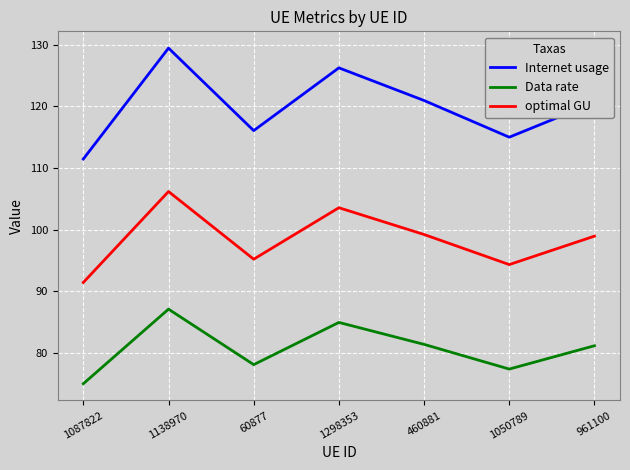

True or false: Data rate and Internet usage cross at least once.

False